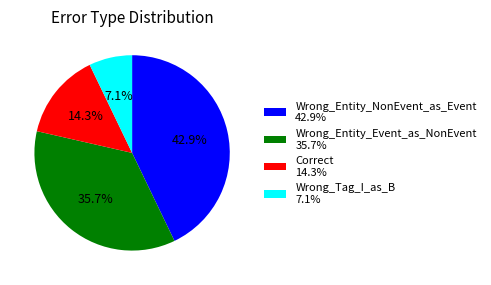

Is it true that Wrong_Entity_Event_as_NonEvent is 50% of the pie?

False